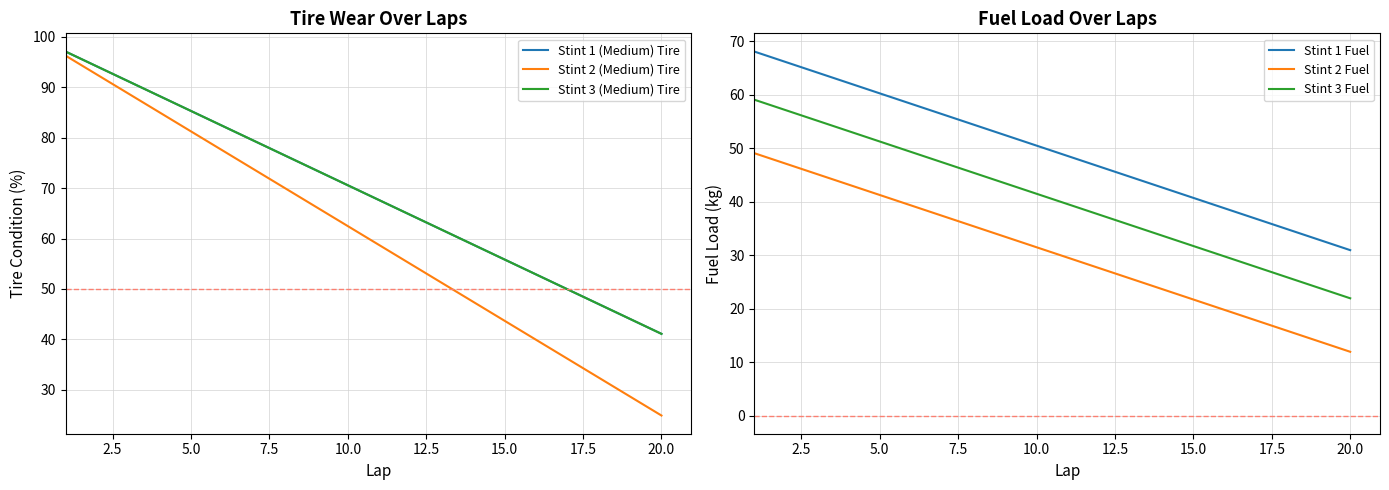

Is it true that Stint 3 Fuel equals 51.2 at 5.0?

True